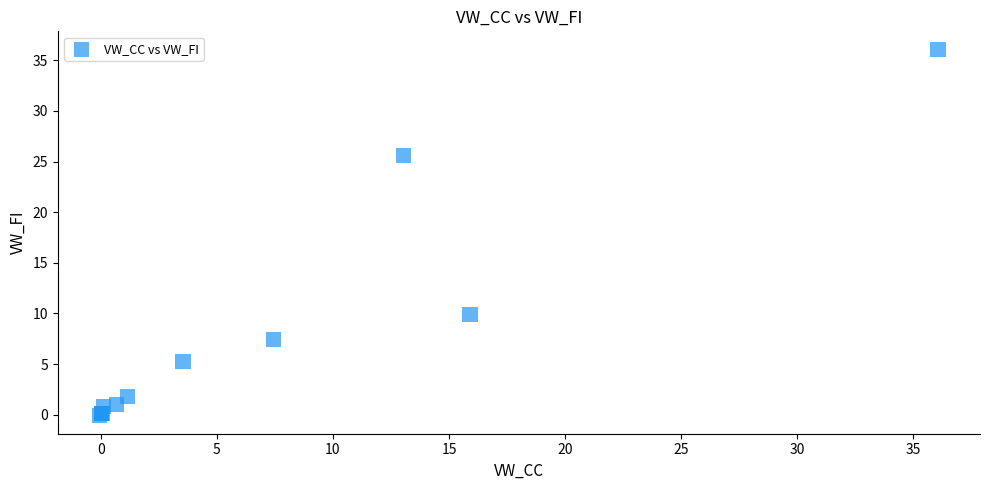

What Y value in the scatter plot is closest to 17?

9.9